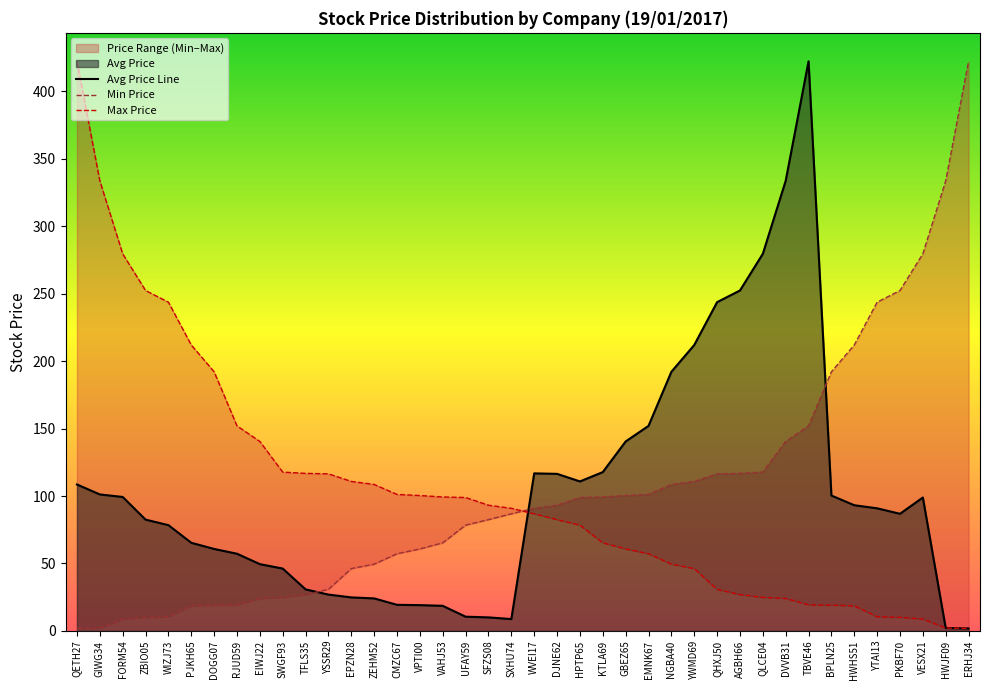

What is the total value across all series at QHXJ50?

391.0